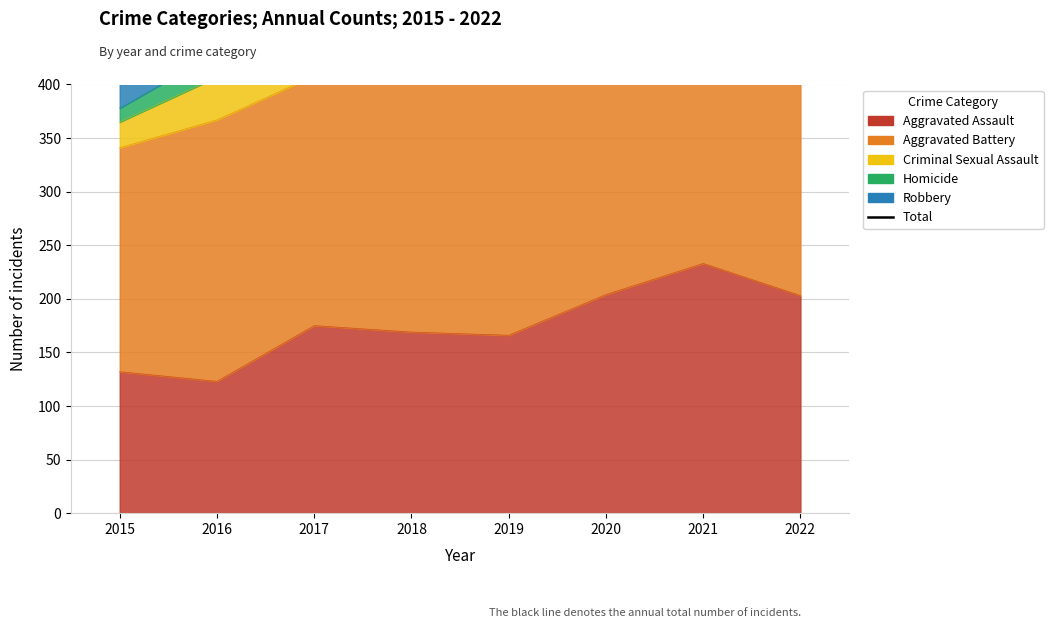

List the labels in order of value, smallest first.

2015, 2018, 2019, 2022, 2020, 2016, 2021, 2017